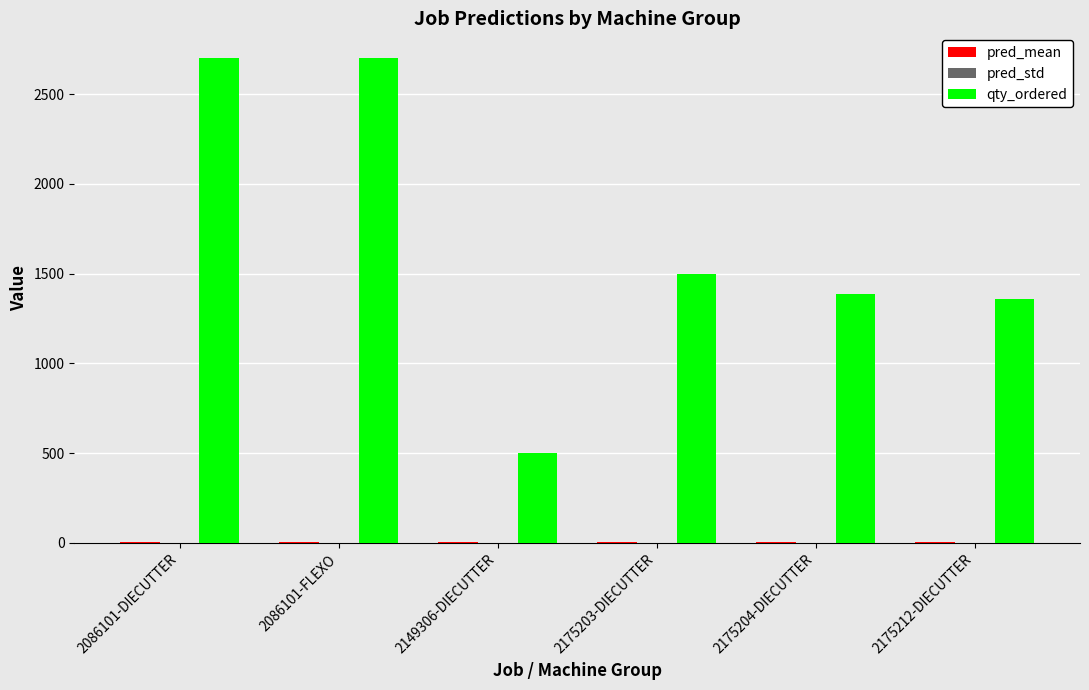

What is the sum of the qty_ordered values at 2149306-DIECUTTER and 2175204-DIECUTTER?

1885.0